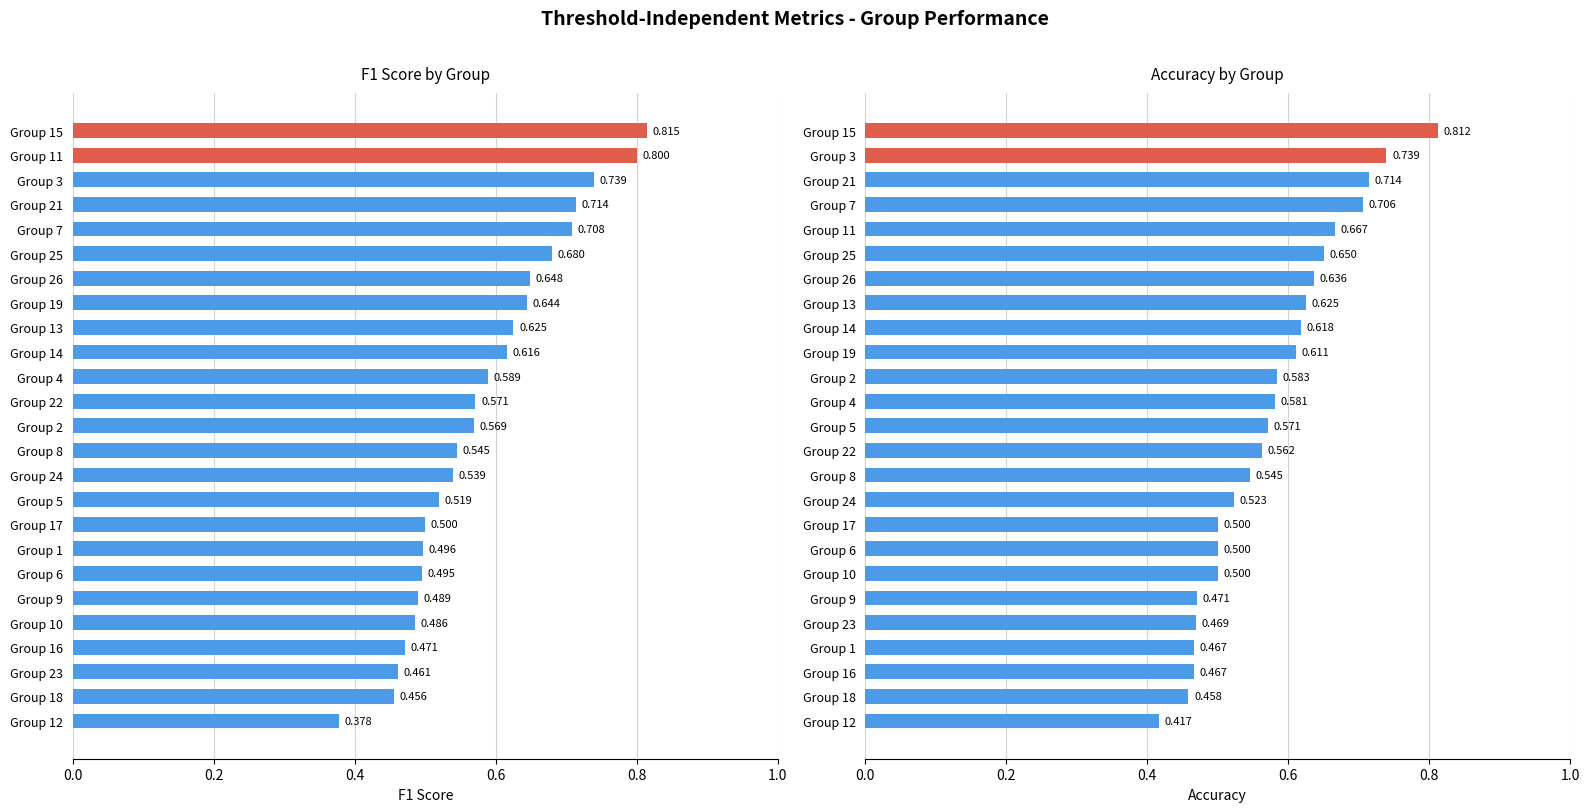

List the series in order of their overall mean, lowest first.

accuracy, f1